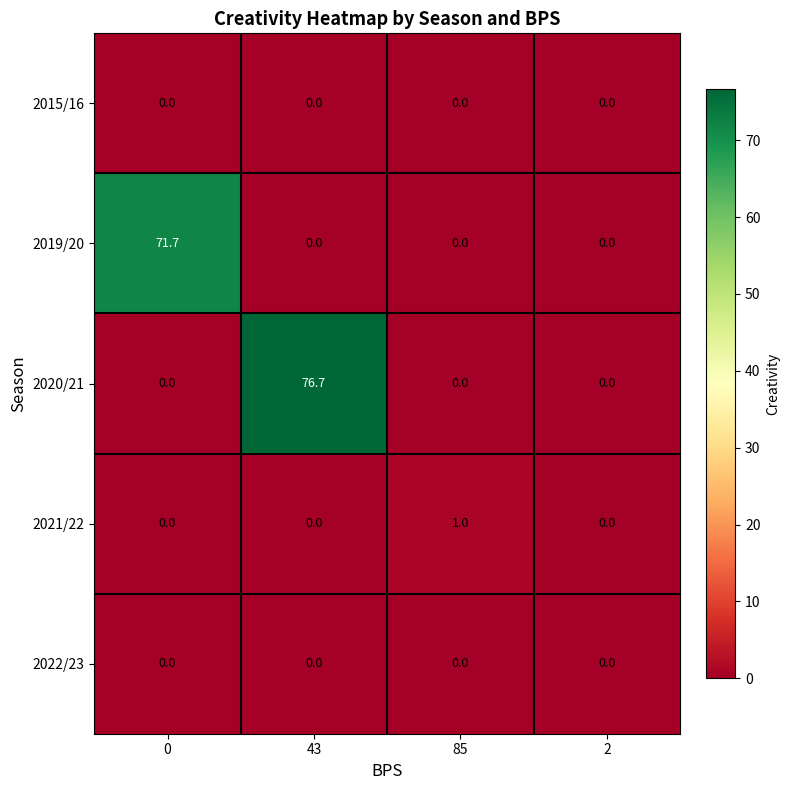

Reading right to left, what are all the values shown in this chart?

2015/16: 2=0.0	85=0.0	43=0.0	0=0.0
2019/20: 2=0.0	85=0.0	43=0.0	0=71.7
2020/21: 2=0.0	85=0.0	43=76.7	0=0.0
2021/22: 2=0.0	85=1.0	43=0.0	0=0.0
2022/23: 2=0.0	85=0.0	43=0.0	0=0.0